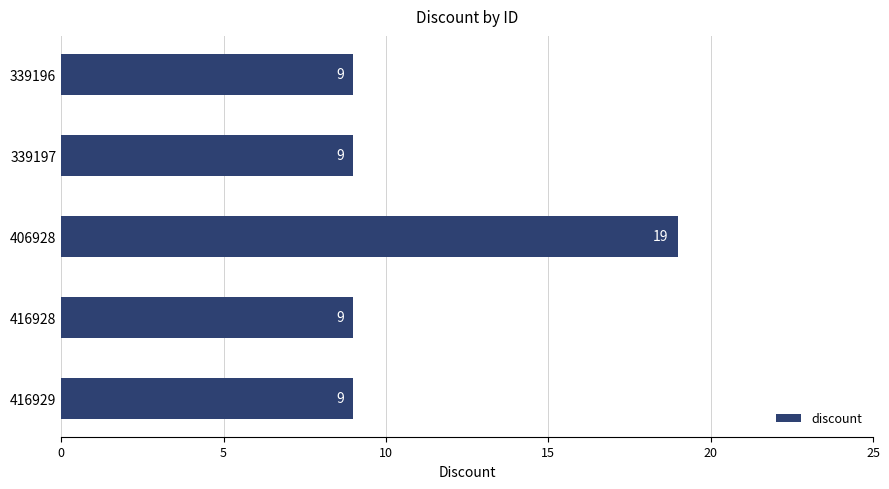

The value at 416929 is 9. True or false?

True